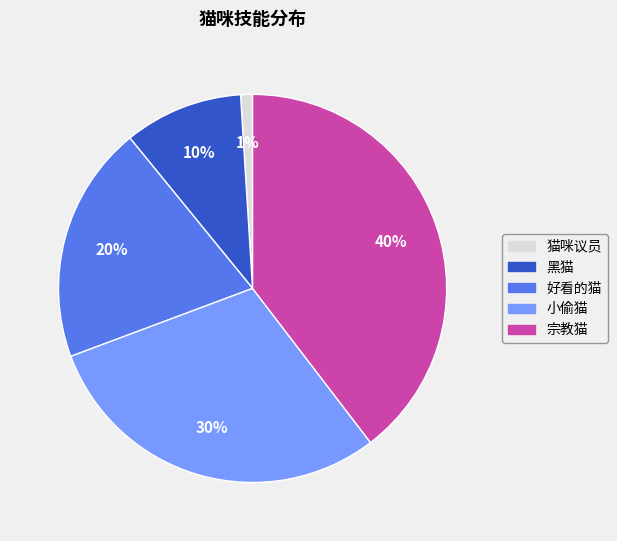

Which category has the biggest portion of the pie?

宗教猫